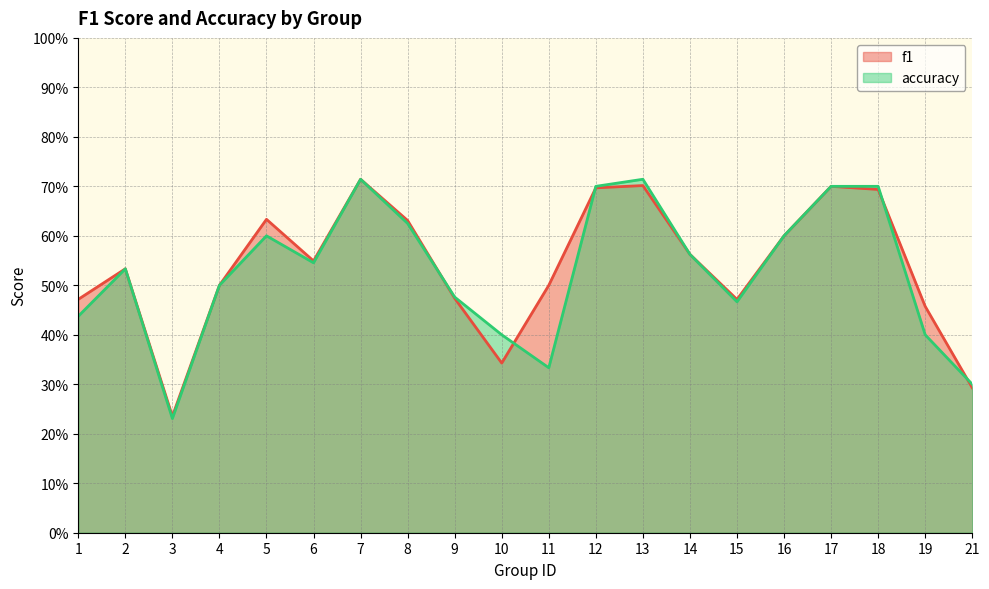

What is the total value across all series at 8?

1.3